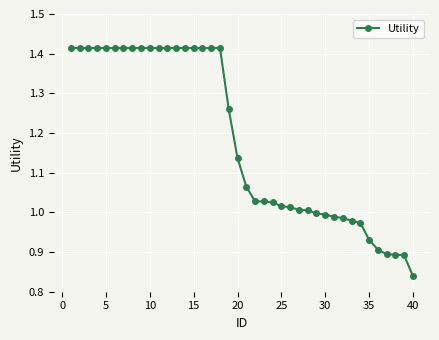

What is the difference between the second highest and minimum values?

0.6